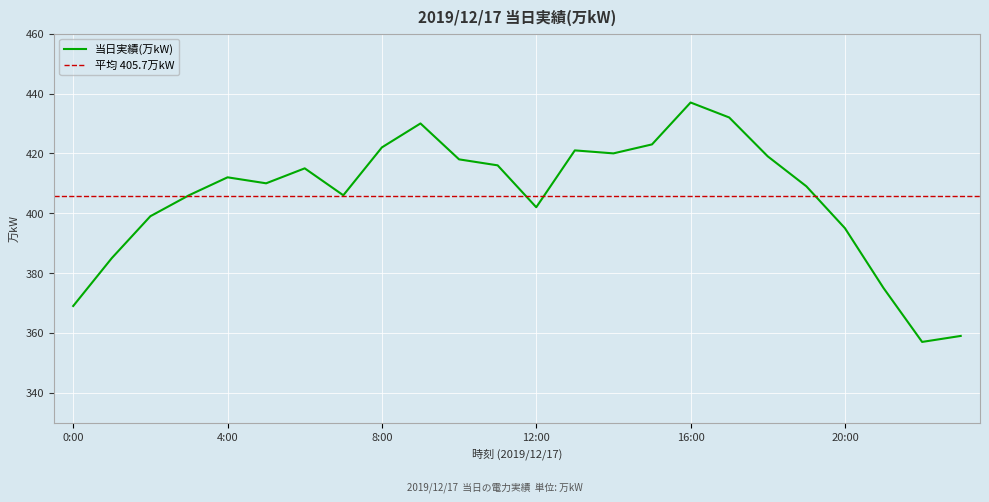

At which label is the value closest to 397?

2:00